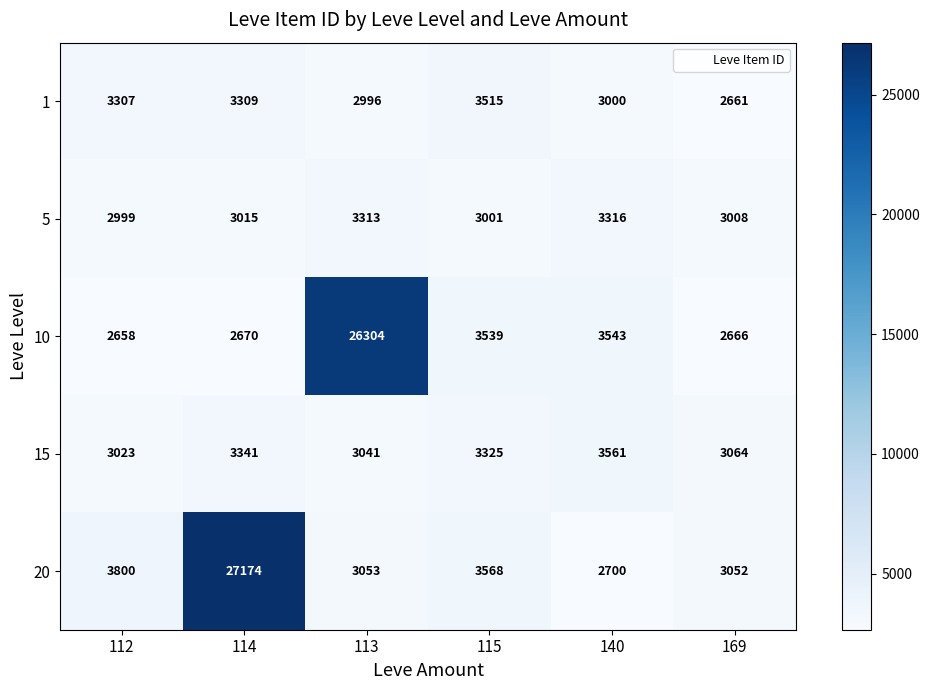

What is the difference between the maximum and second lowest values in the 1 series?

519